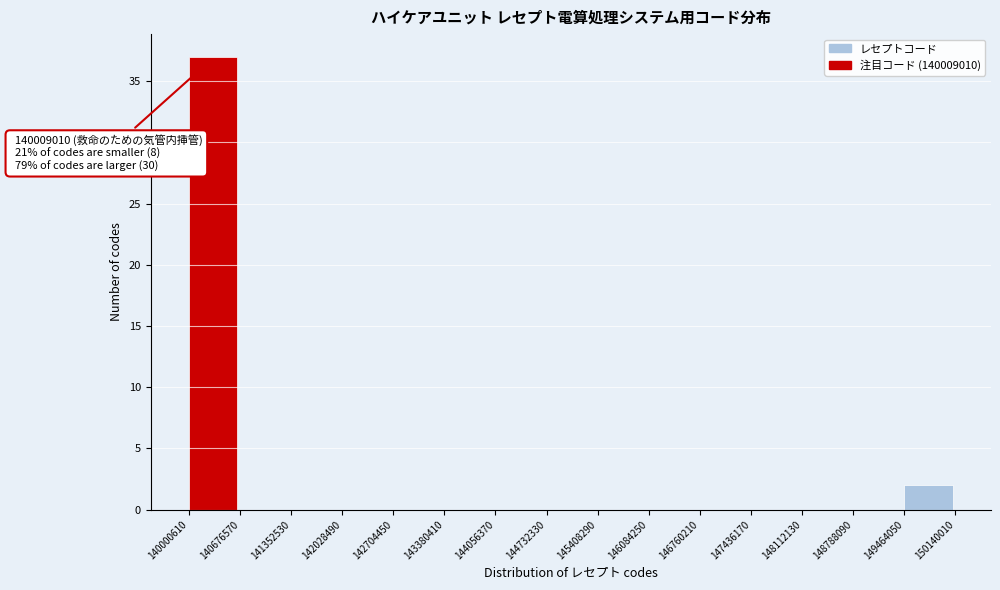

Which range on the x-axis has the tallest bar?

140000610 to 140676570